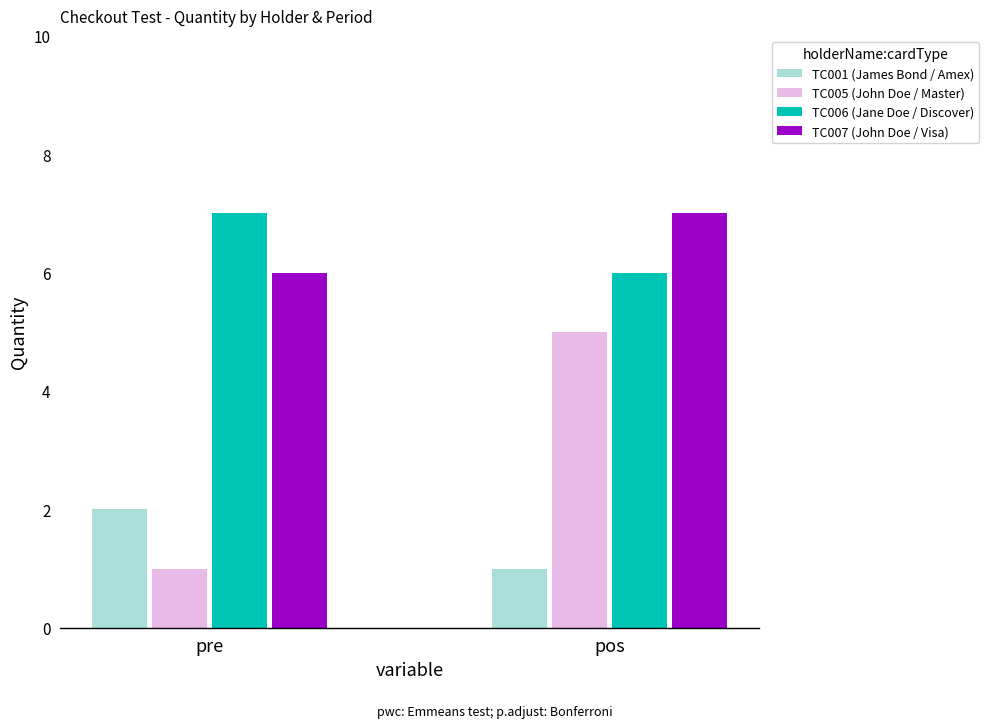

Where is TC007 (John Doe / Visa) nearest to the value 6?

pre